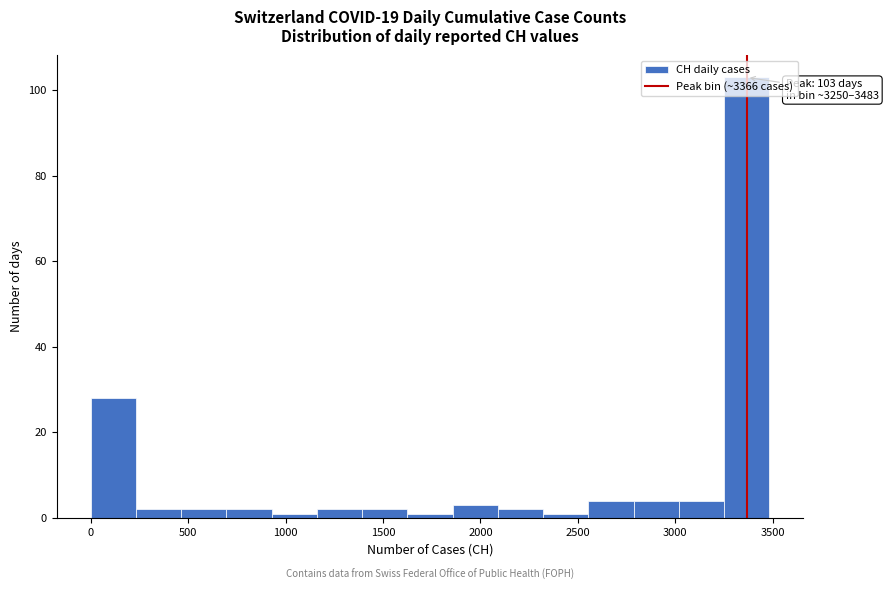

Over which range of the x-axis is the bar tallest?

3250 to 3500